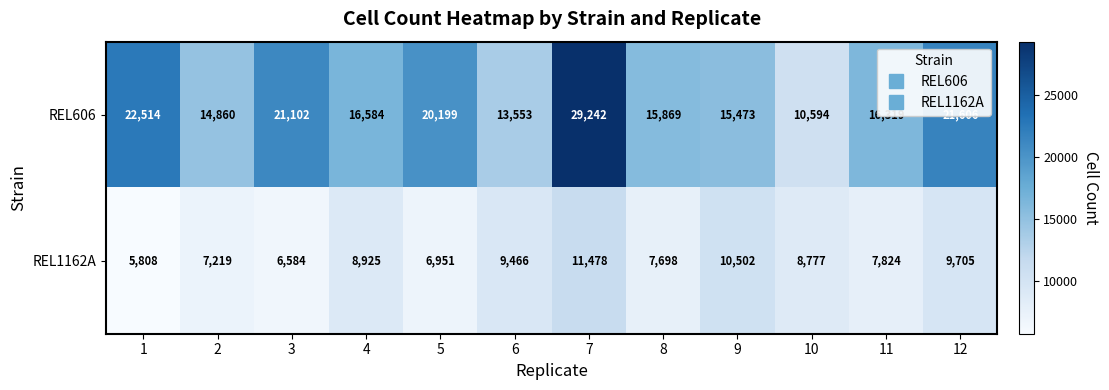

At which label does REL606 reach its minimum?

10